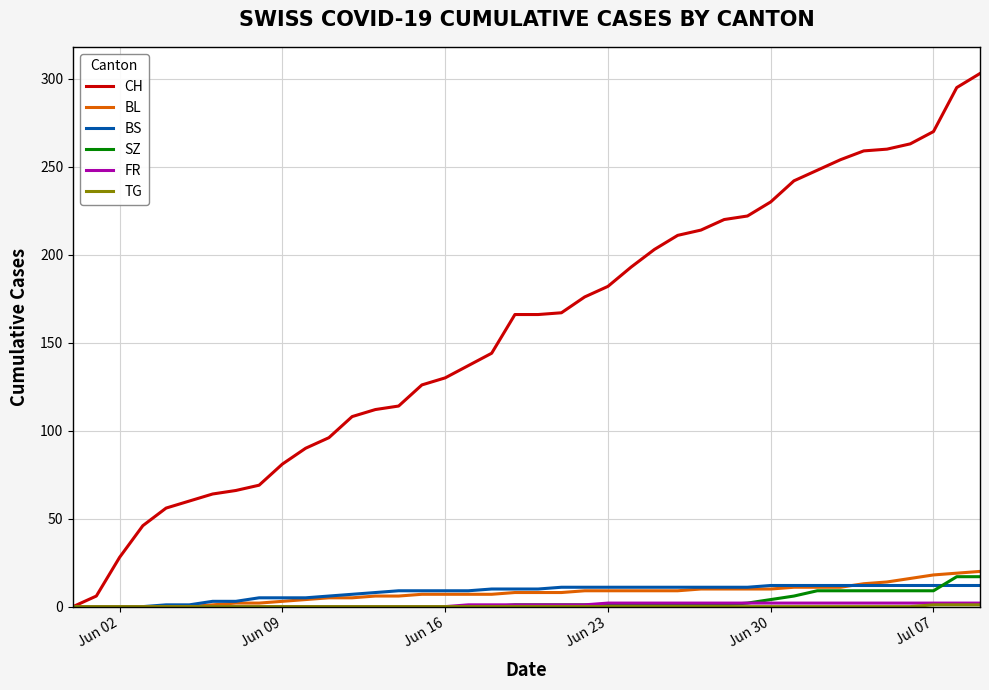

Which series has the widest spread of values?

CH